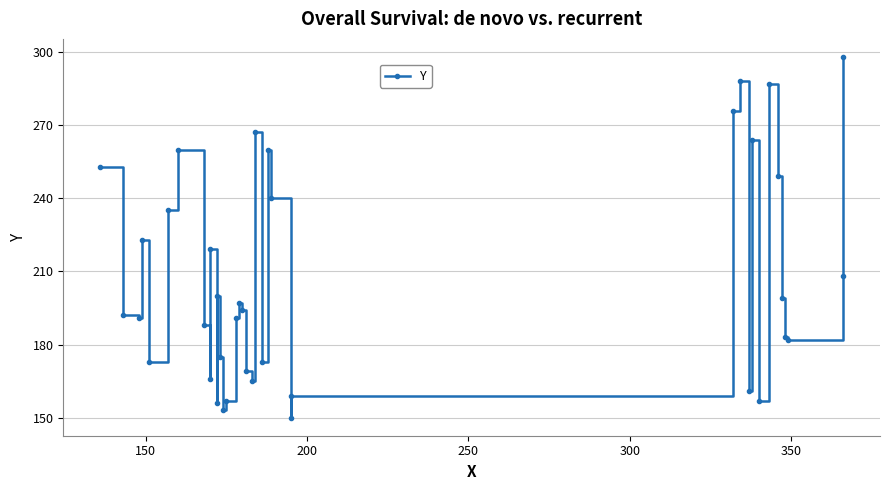

What is the difference between the maximum and second lowest values?

145